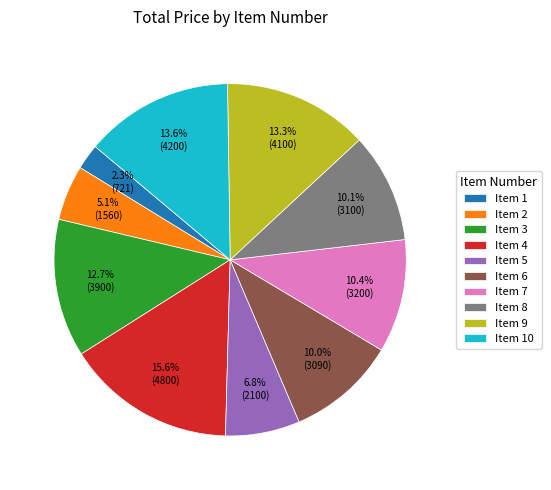

What is the total percentage of Item 7 and Item 8?

20.5%